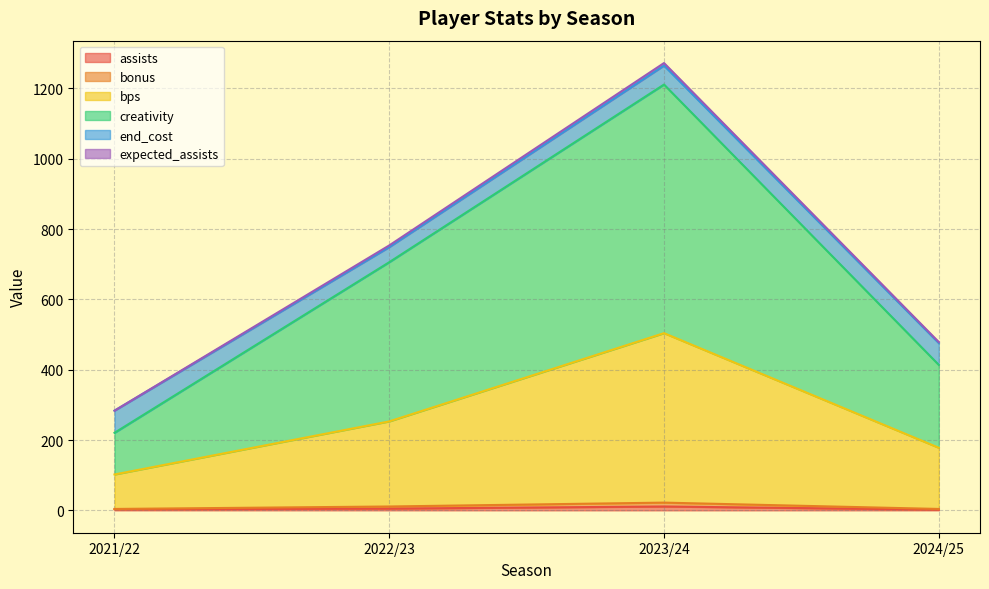

Where is bonus nearest to the value 715?

2022/23